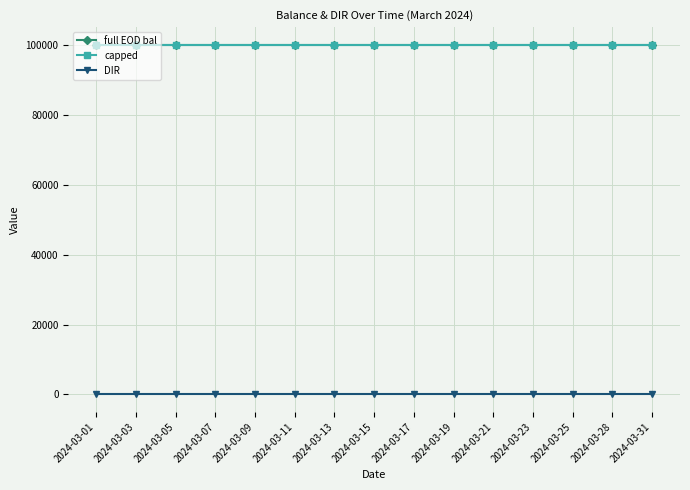

What are all the series names shown in the legend?

full EOD bal, capped, DIR